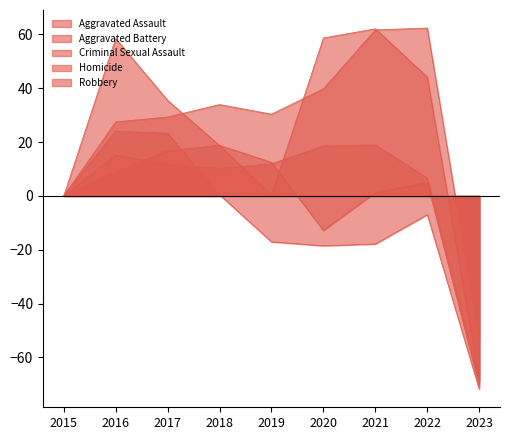

At which category does Aggravated Battery reach its first local valley?

2018